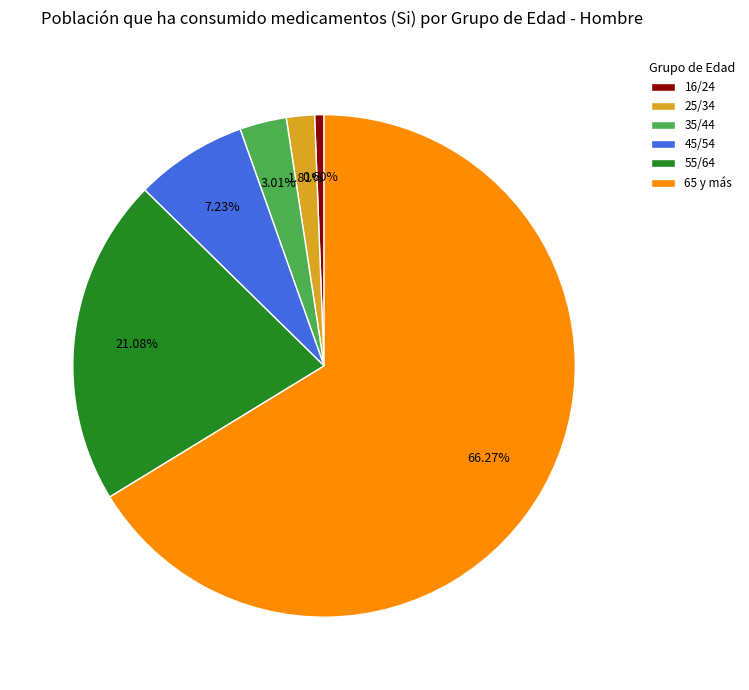

To the nearest percent, what portion does 35/44 represent?

3%